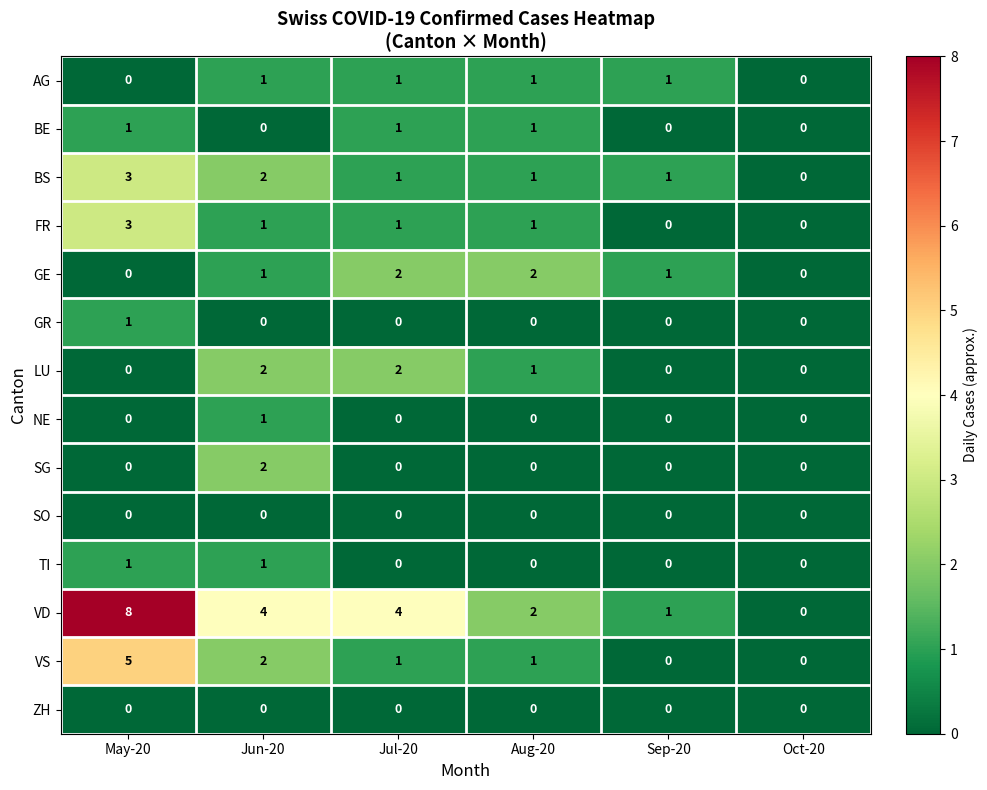

At which category is the sum across all series the highest?

May-20